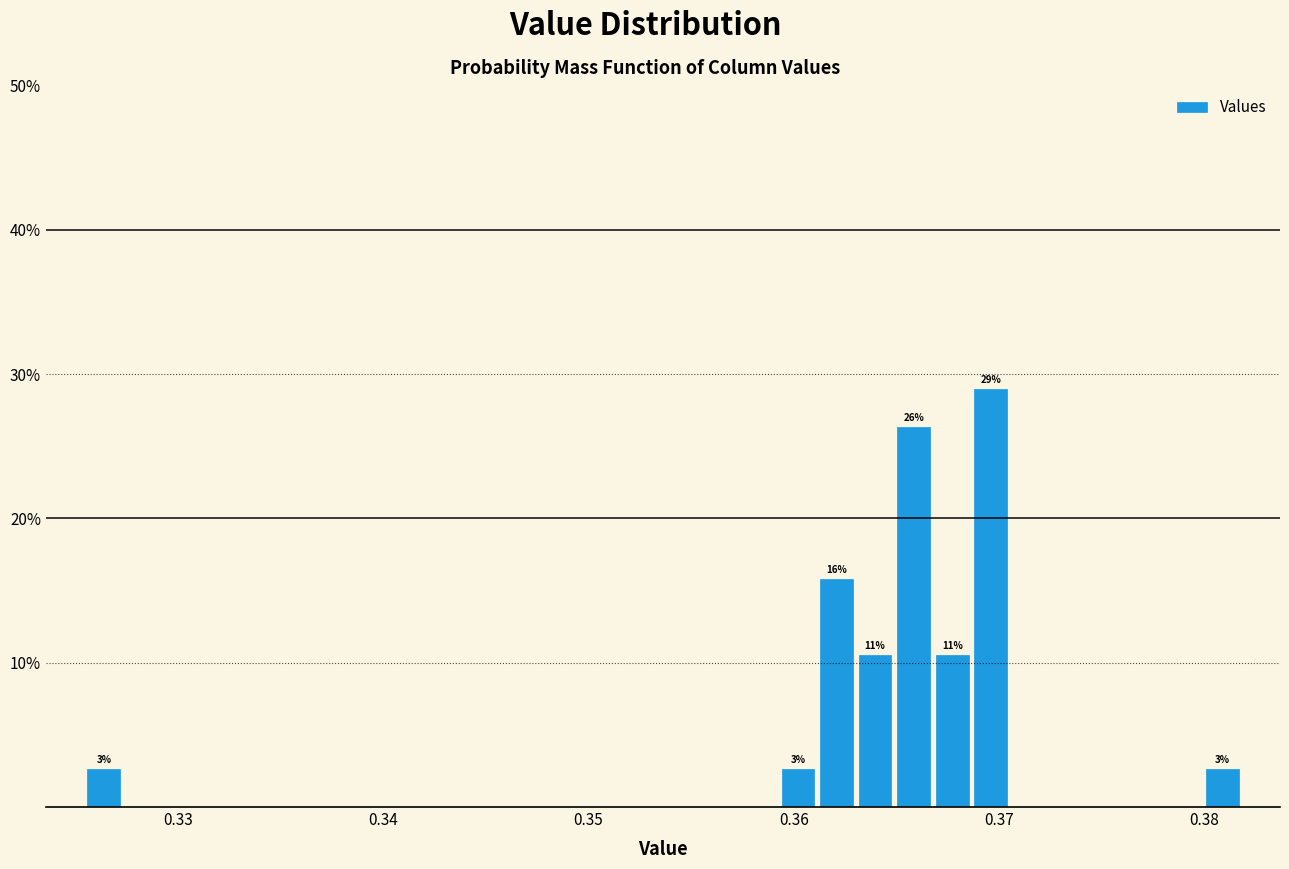

Around what value on the x-axis is the tallest bar? Give the approximate position of its centre, as read against the axis.

0.370